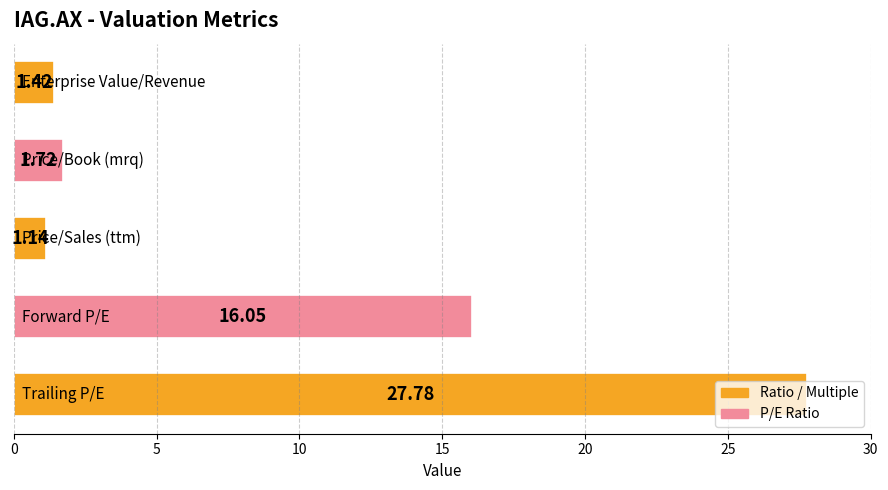

What is the difference between the maximum and minimum values?

26.6